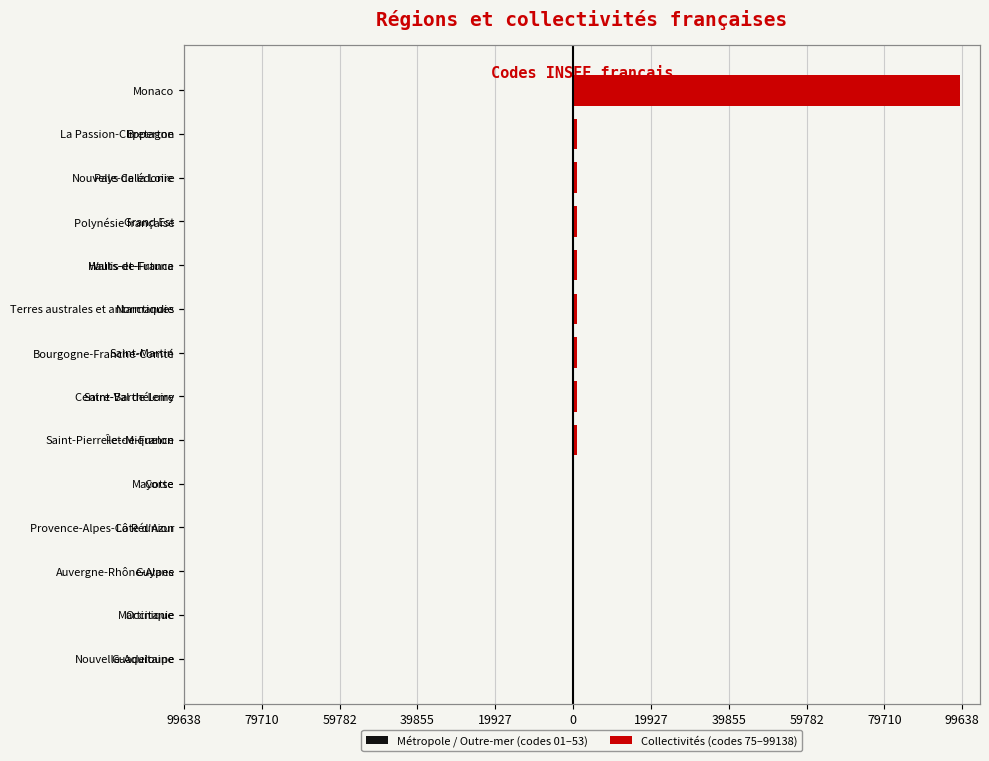

What is the sum of all Métropole / Outre-mer (codes 01–53) values?

-287